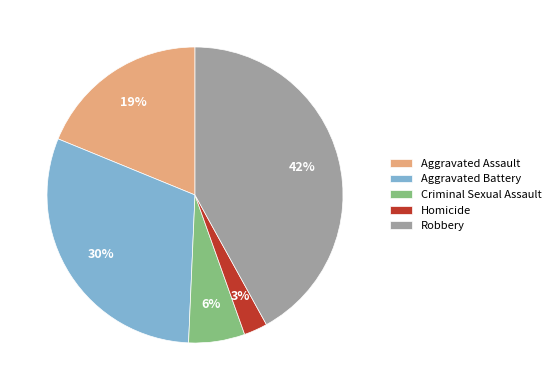

Which slice is the largest?

Robbery